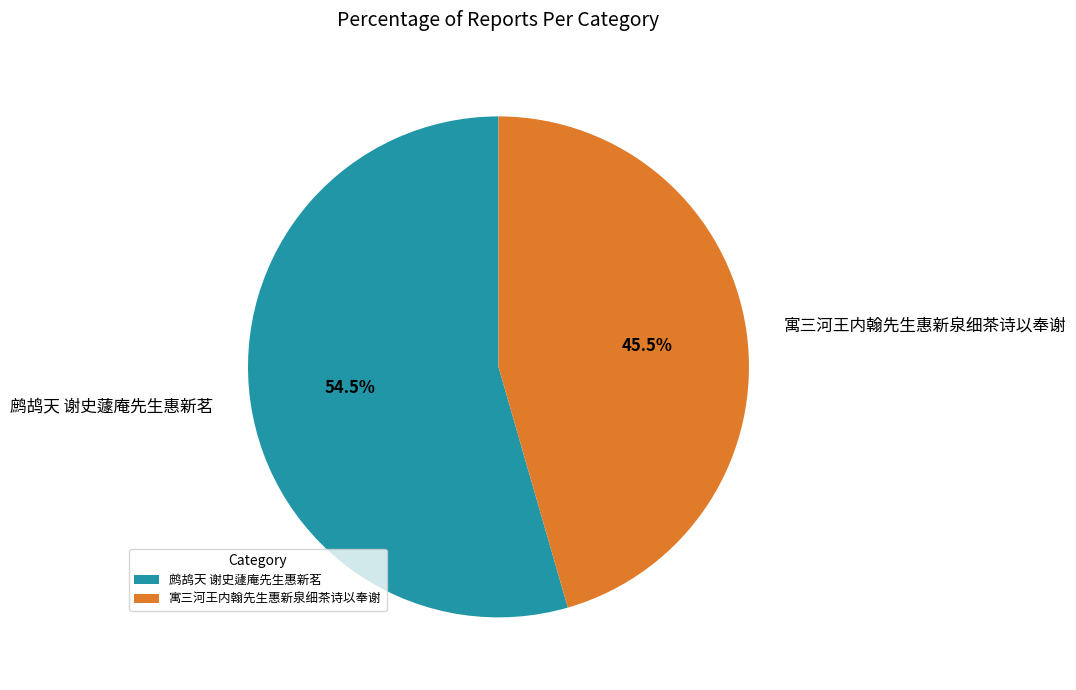

How many slices are in this pie chart?

2